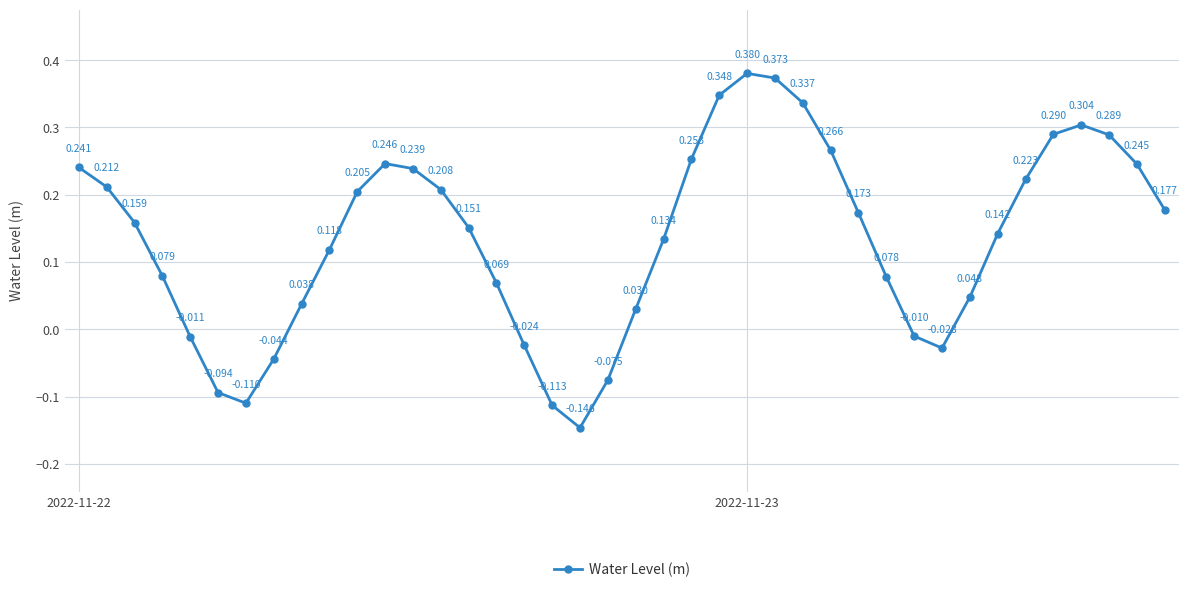

How many data points are less than 0?

10